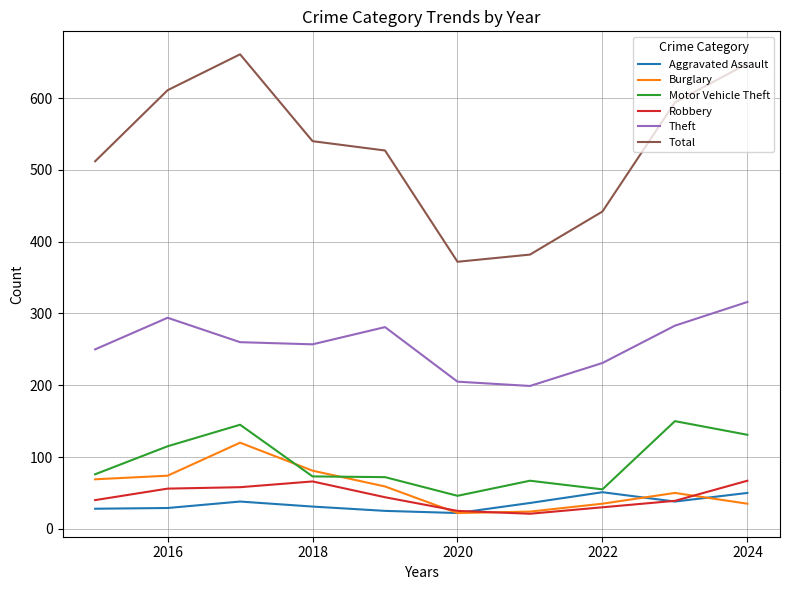

Rank the series by their maximum value, from highest to lowest.

Total, Theft, Motor Vehicle Theft, Burglary, Robbery, Aggravated Assault